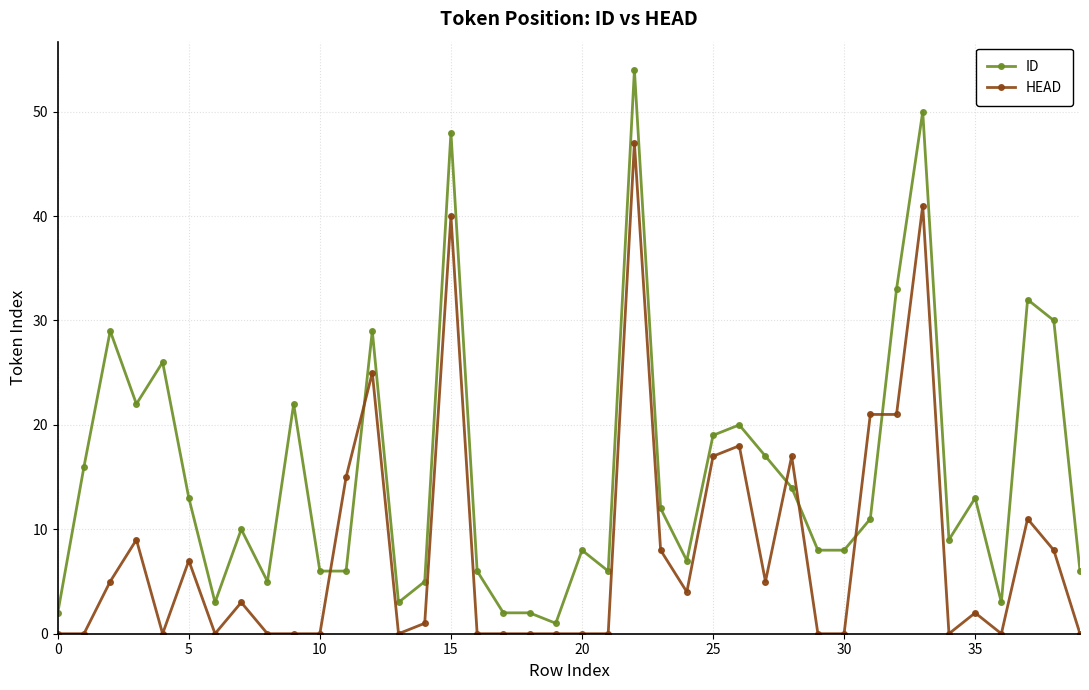

What is the average value of the ID series?

15